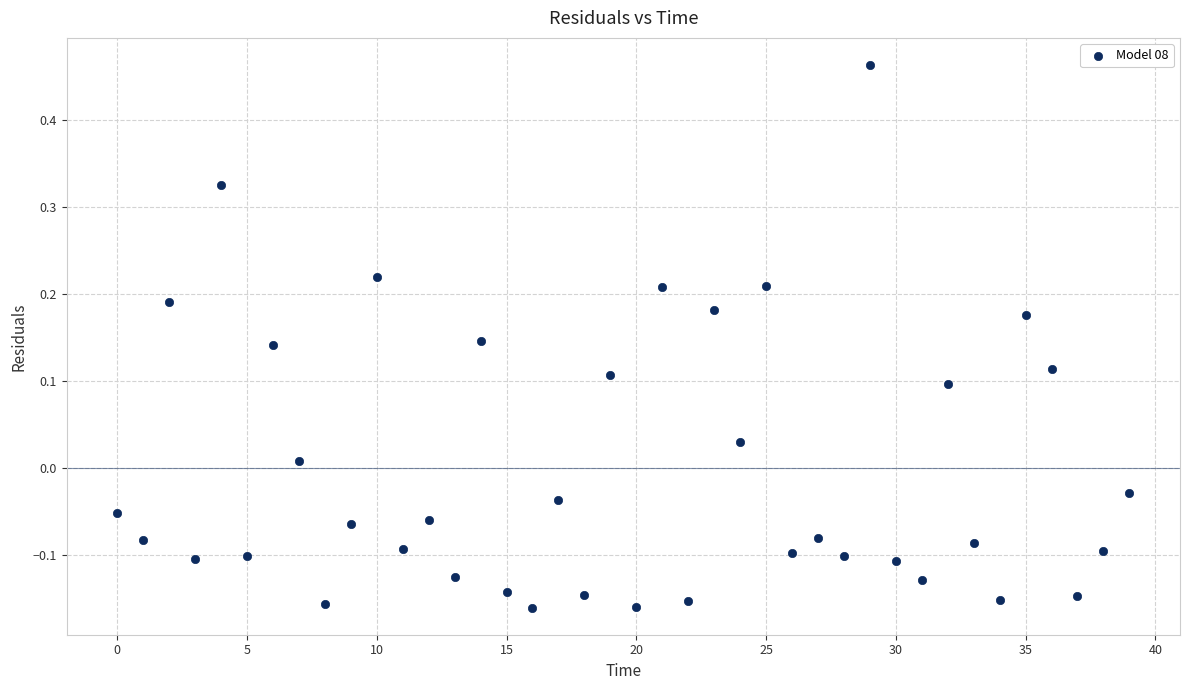

What is the range of Y values (max minus min)?

0.6